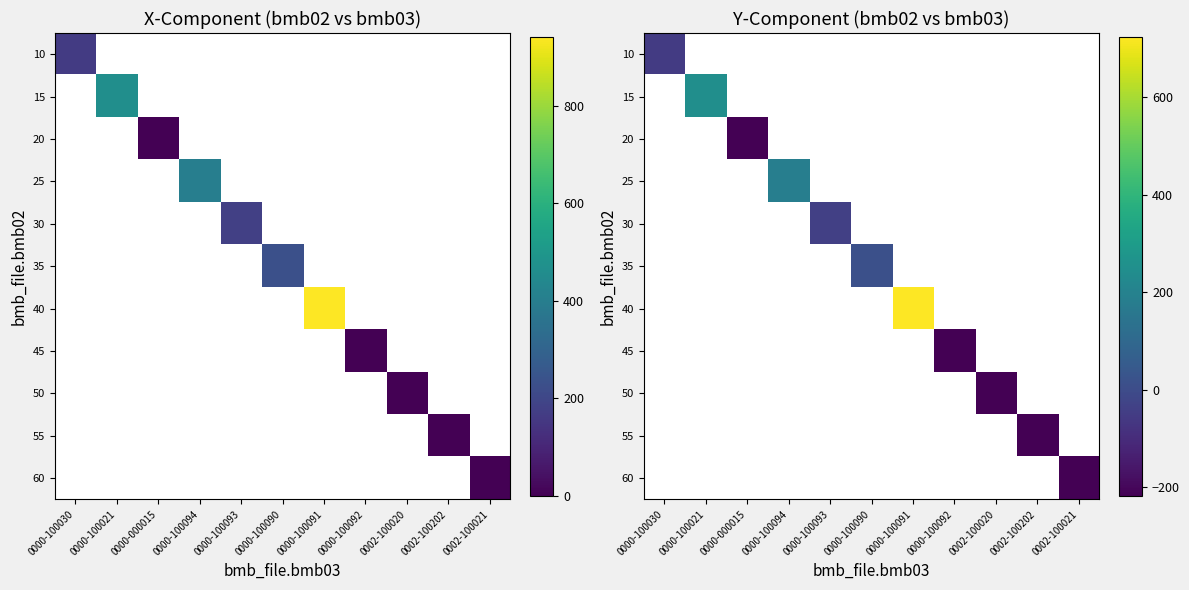

What is the smallest value displayed?

-216.7